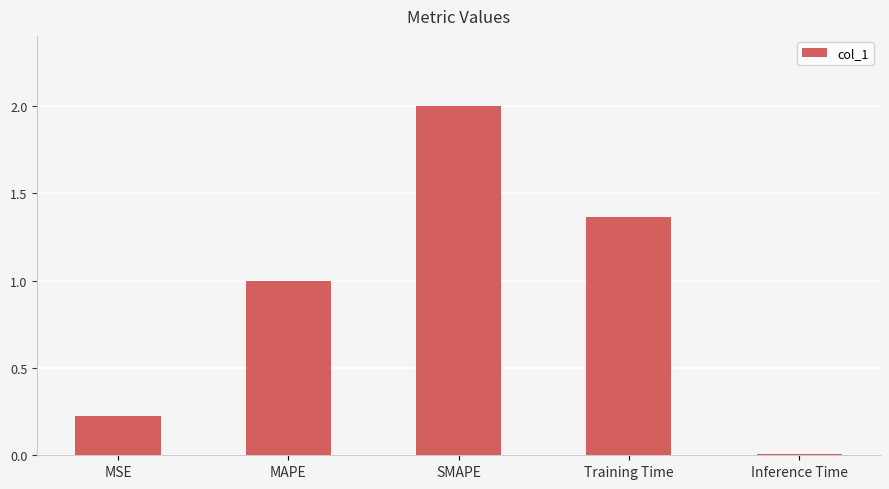

What is the label of the 1st bar from the left?

MSE